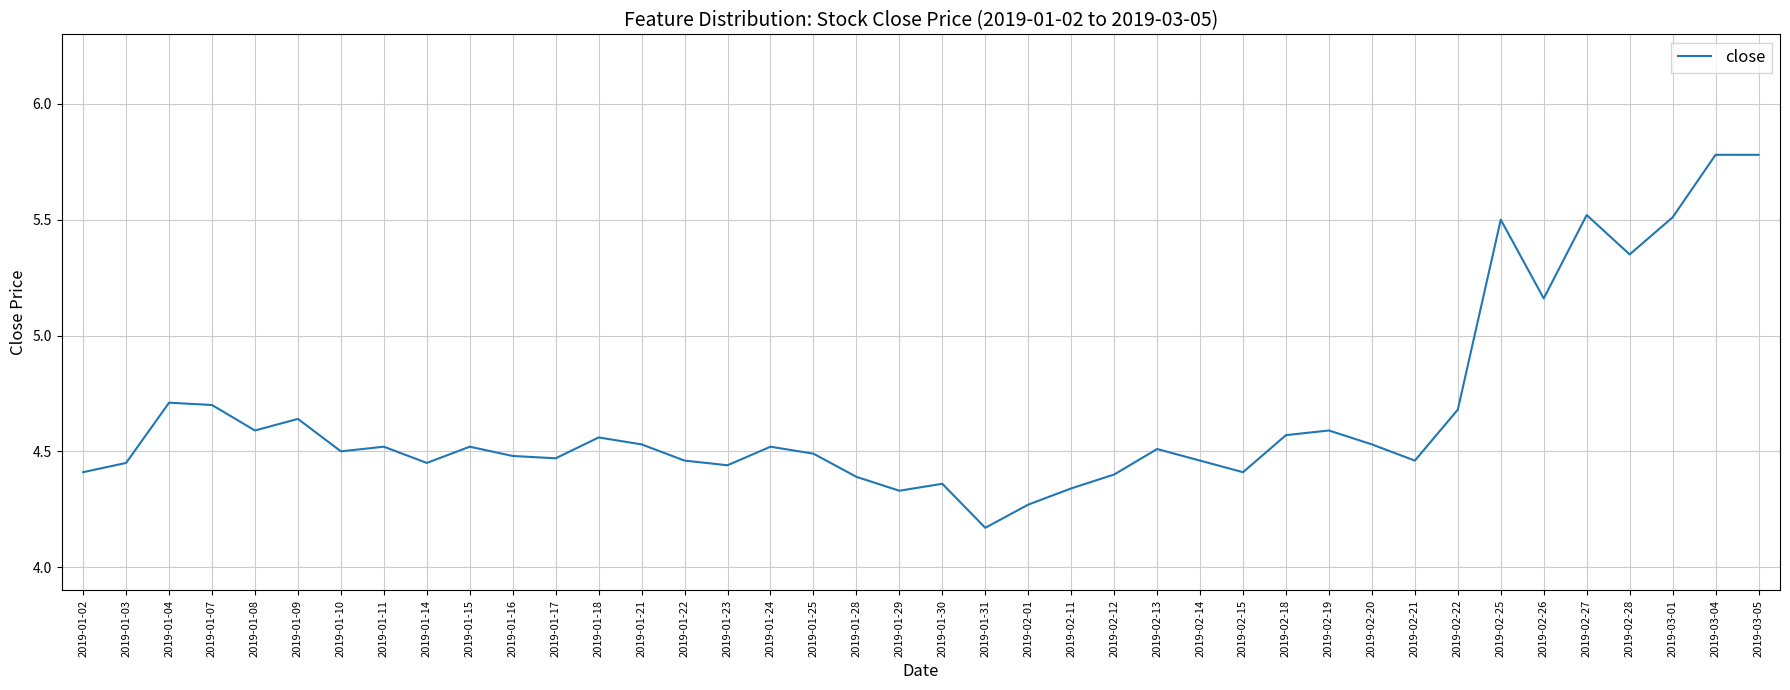

True or false: the data shows 7.4 at 2019-01-25.

False